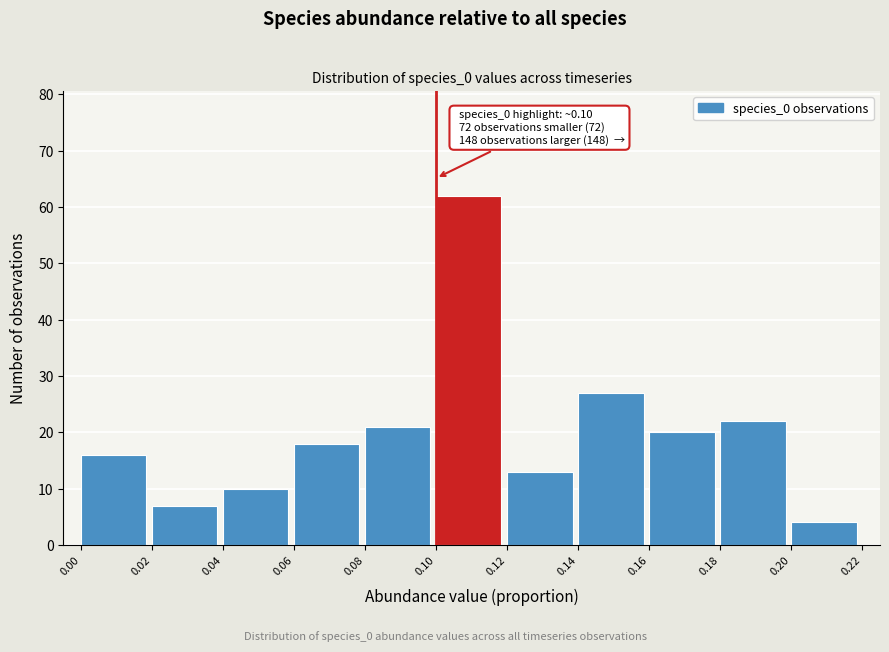

Over which range of the x-axis is the bar tallest?

0.10 to 0.12